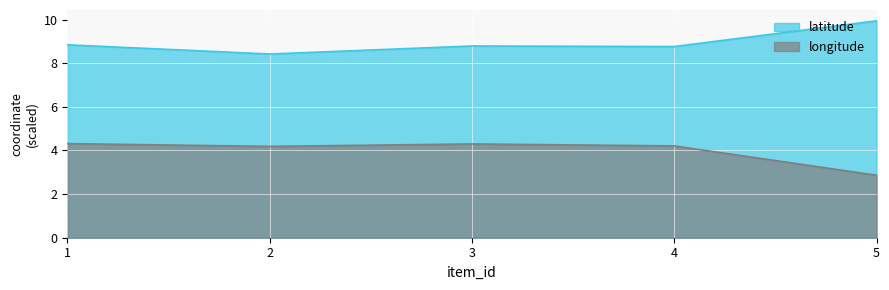

True or false: latitude and longitude intersect in this chart.

False